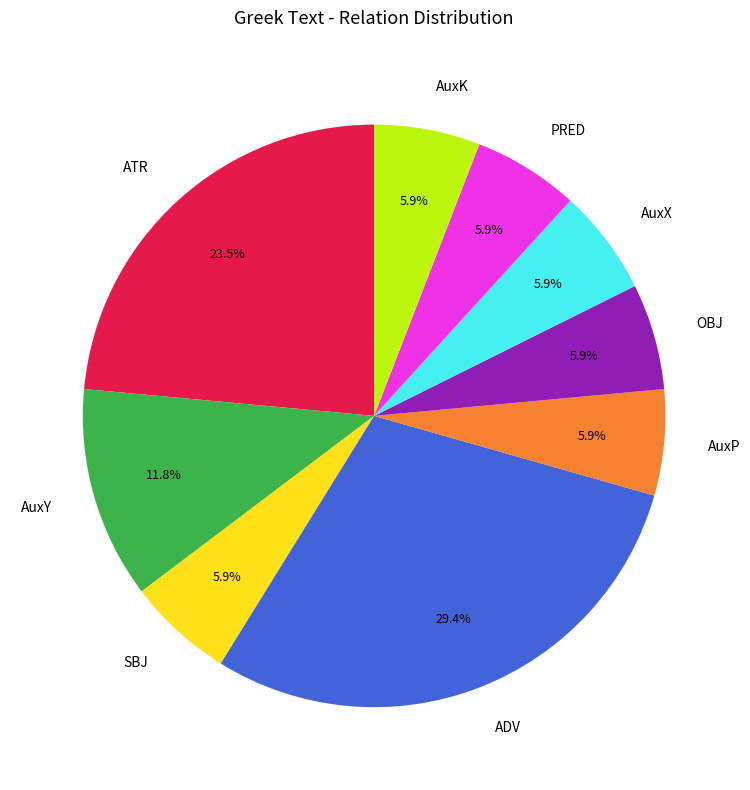

Combined, do PRED and AuxY account for over 50%?

No